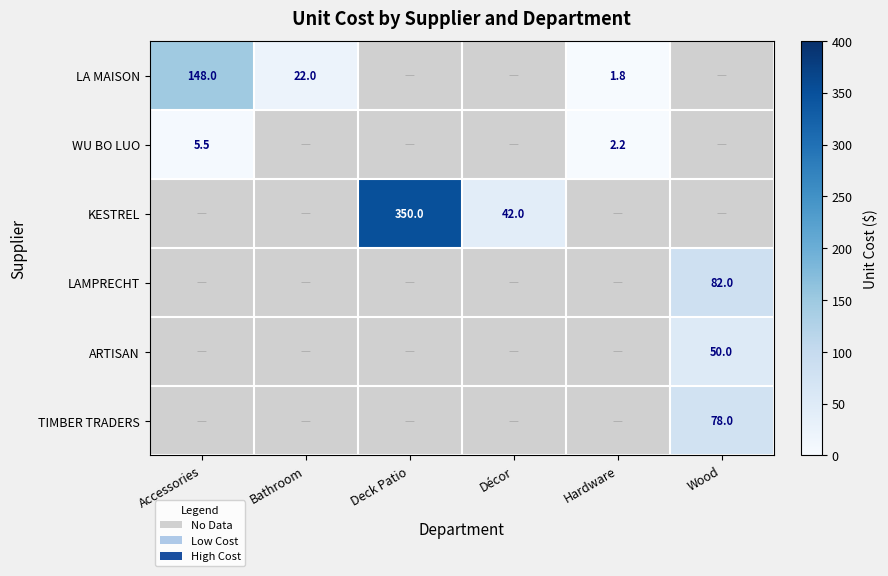

Is it true that KESTREL equals 61.8 at Décor?

False